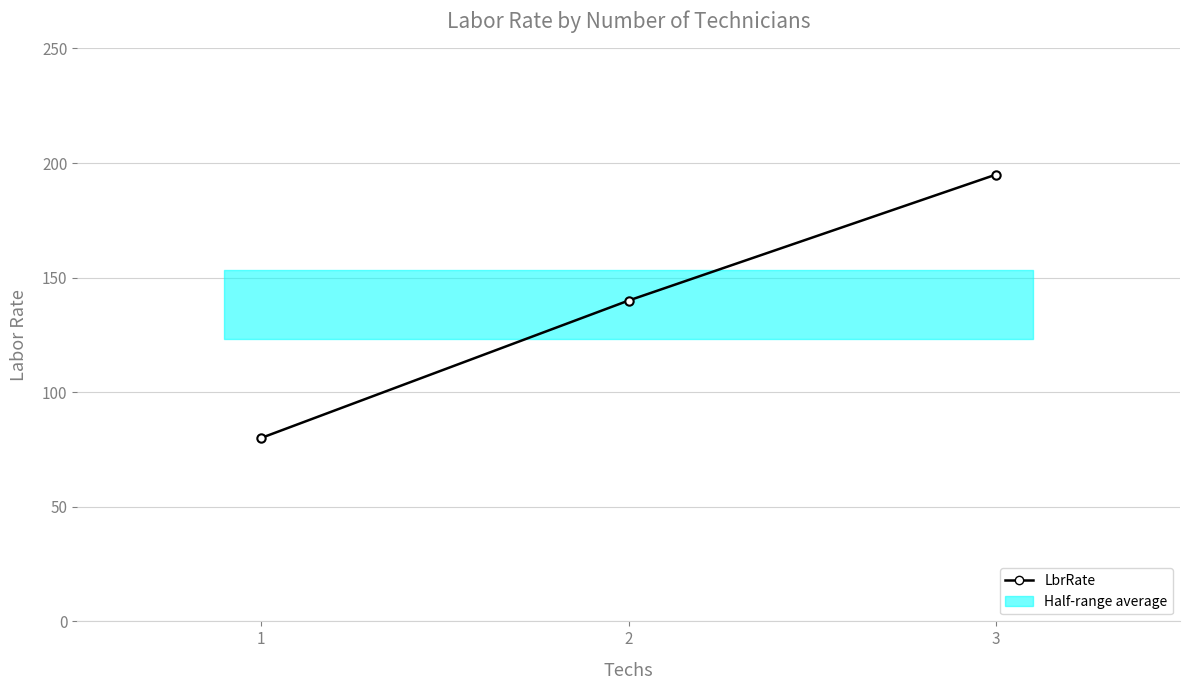

How many values are between 80 and 195?

3